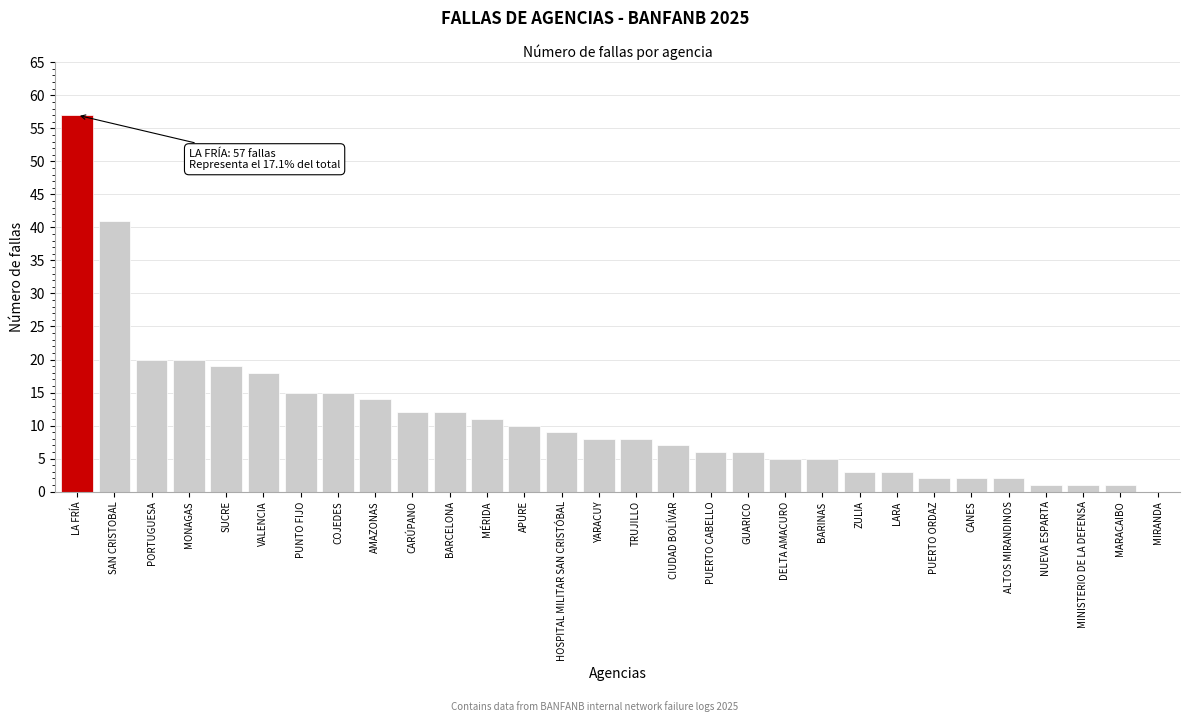

Reading left to right, extract all data points from this chart.

LA FRÍA=57	SAN CRISTOBAL=41	PORTUGUESA=20	MONAGAS=20	SUCRE=19	VALENCIA=18	PUNTO FIJO=15	COJEDES=15	AMAZONAS=14	CARÚPANO=12	BARCELONA=12	MÉRIDA=11	APURE=10	HOSPITAL MILITAR SAN CRISTÓBAL=9	YARACUY=8	TRUJILLO=8	CIUDAD BOLÍVAR=7	PUERTO CABELLO=6	GUARICO=6	DELTA AMACURO=5	BARINAS=5	ZULIA=3	LARA=3	PUERTO ORDAZ=2	CANES=2	ALTOS MIRANDINOS=2	NUEVA ESPARTA=1	MINISTERIO DE LA DEFENSA=1	MARACAIBO=1	MIRANDA=0